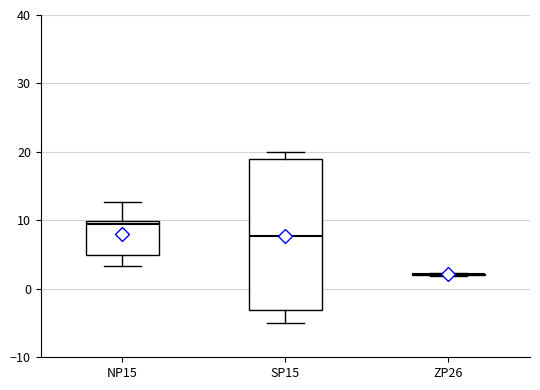

Comparing the boxes themselves (not the whiskers), which one is the tallest?

SP15